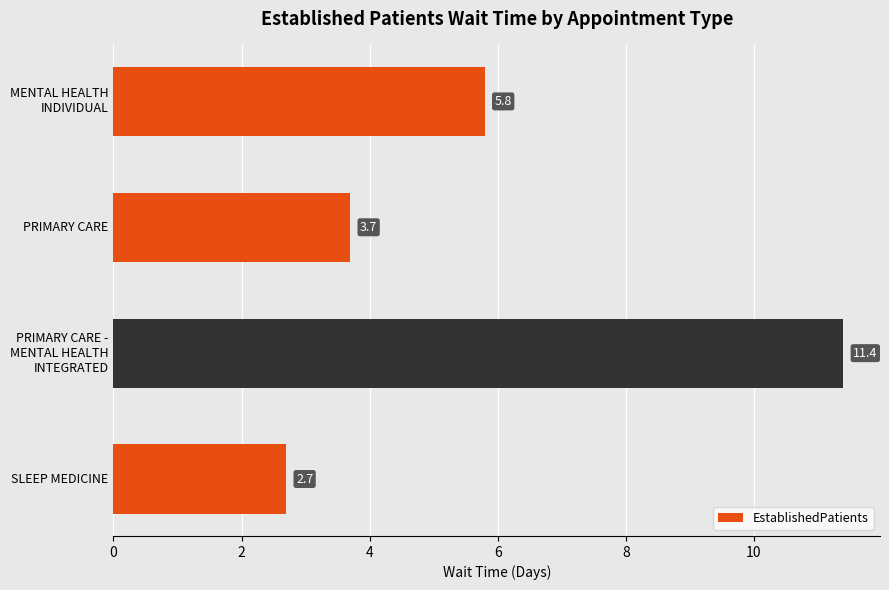

Which category has the highest value across all series?

PRIMARY CARE -
MENTAL HEALTH
INTEGRATED